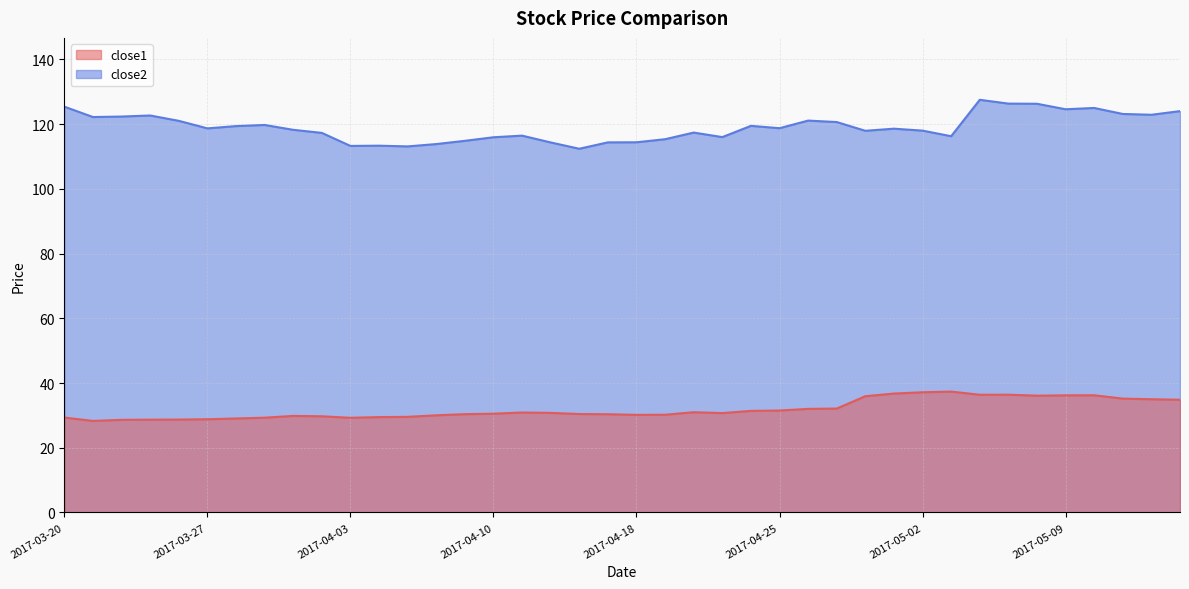

What is the difference between the maximum and minimum values in the close2 series?

15.1